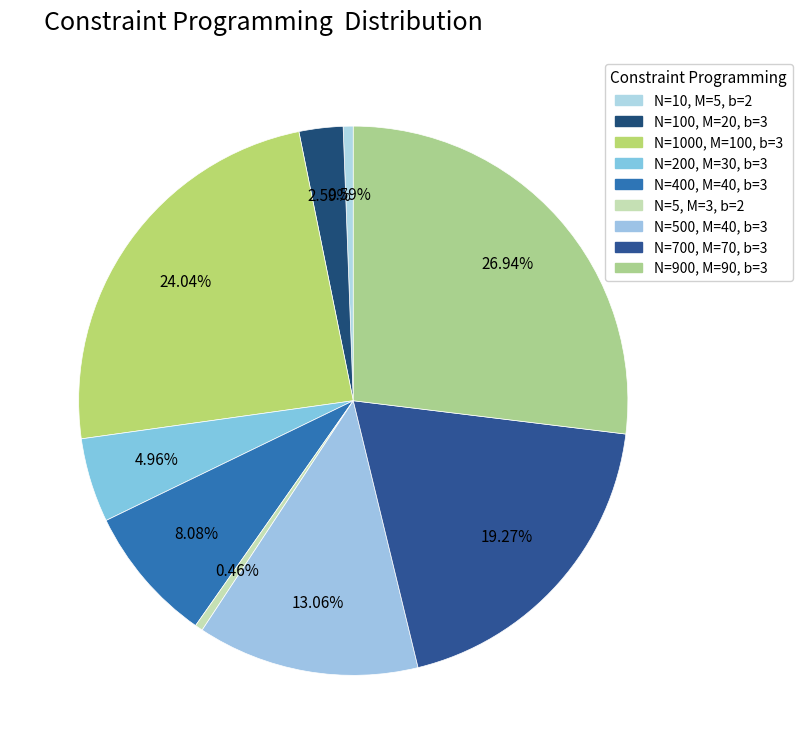

To the nearest percent, what is the combined percentage of N=10, M=5, b=2 and N=100, M=20, b=3?

3%